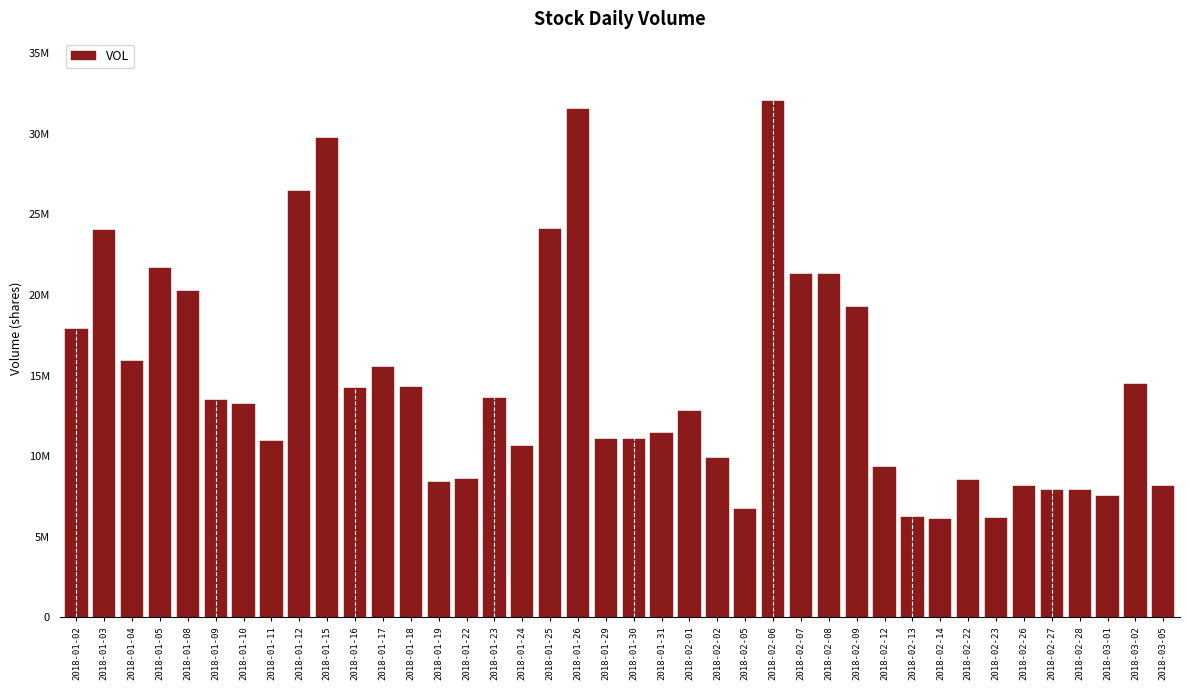

Which category has the highest value across all series?

2018-02-06